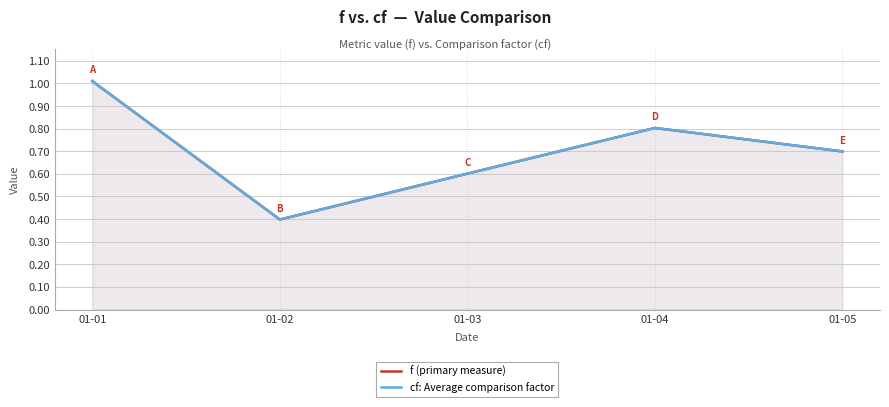

The value of f (primary measure) at 01-03 is 0.4. True or false?

False